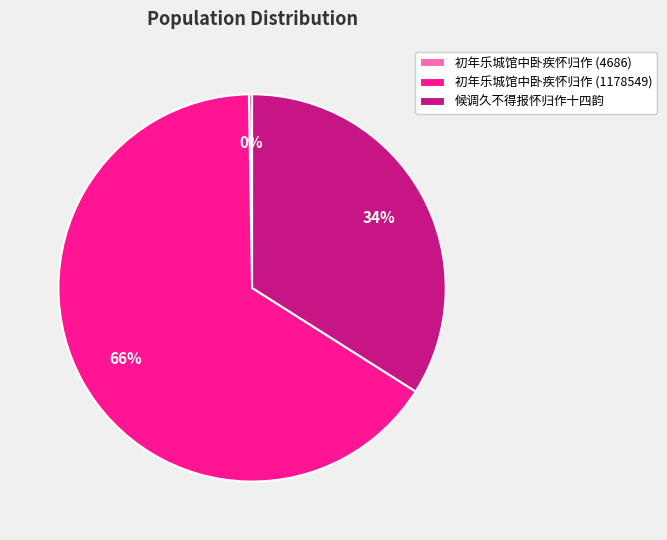

To the nearest percent, what is the average slice percentage?

33%